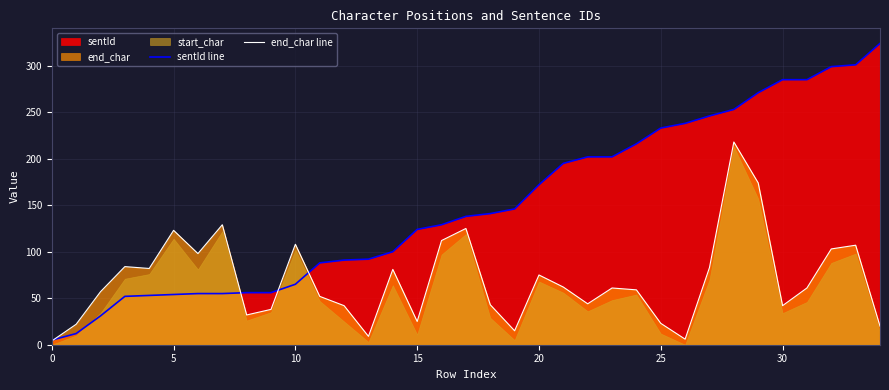

The sentId line series shows 196 at 15. True or false?

False